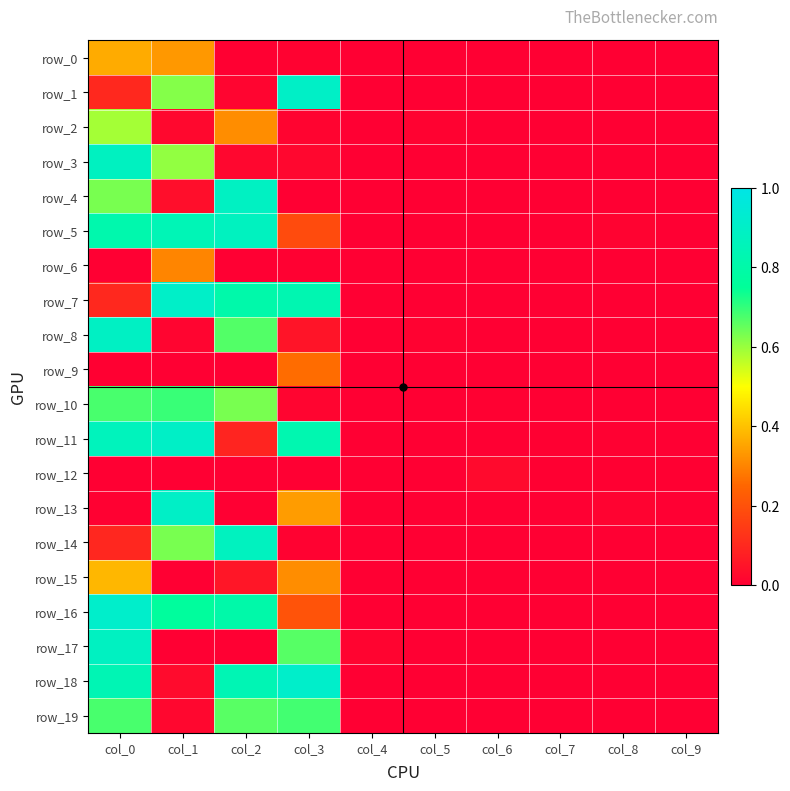

Reading right to left, what are all the values shown in this chart?

row_0: col_9=0.0	col_8=0.0	col_7=0.0	col_6=0.0	col_5=0.0	col_4=0.0	col_3=0.0	col_2=0.0	col_1=0.3	col_0=0.4
row_1: col_9=0.0	col_8=0.0	col_7=0.0	col_6=0.0	col_5=0.0	col_4=0.0	col_3=0.9	col_2=0.0	col_1=0.6	col_0=0.1
row_2: col_9=0.0	col_8=0.0	col_7=0.0	col_6=0.0	col_5=0.0	col_4=0.0	col_3=0.0	col_2=0.3	col_1=0.0	col_0=0.6
row_3: col_9=0.0	col_8=0.0	col_7=0.0	col_6=0.0	col_5=0.0	col_4=0.0	col_3=0.0	col_2=0.0	col_1=0.6	col_0=0.9
row_4: col_9=0.0	col_8=0.0	col_7=0.0	col_6=0.0	col_5=0.0	col_4=0.0	col_3=0.0	col_2=0.9	col_1=0.0	col_0=0.6
row_5: col_9=0.0	col_8=0.0	col_7=0.0	col_6=0.0	col_5=0.0	col_4=0.0	col_3=0.2	col_2=0.9	col_1=0.8	col_0=0.8
row_6: col_9=0.0	col_8=0.0	col_7=0.0	col_6=0.0	col_5=0.0	col_4=0.0	col_3=0.0	col_2=0.0	col_1=0.3	col_0=0.0
row_7: col_9=0.0	col_8=0.0	col_7=0.0	col_6=0.0	col_5=0.0	col_4=0.0	col_3=0.8	col_2=0.8	col_1=0.9	col_0=0.1
row_8: col_9=0.0	col_8=0.0	col_7=0.0	col_6=0.0	col_5=0.0	col_4=0.0	col_3=0.1	col_2=0.7	col_1=0.0	col_0=0.9
row_9: col_9=0.0	col_8=0.0	col_7=0.0	col_6=0.0	col_5=0.0	col_4=0.0	col_3=0.3	col_2=0.0	col_1=0.0	col_0=0.0
row_10: col_9=0.0	col_8=0.0	col_7=0.0	col_6=0.0	col_5=0.0	col_4=0.0	col_3=0.0	col_2=0.6	col_1=0.7	col_0=0.7
row_11: col_9=0.0	col_8=0.0	col_7=0.0	col_6=0.0	col_5=0.0	col_4=0.0	col_3=0.8	col_2=0.1	col_1=0.9	col_0=0.9
row_12: col_9=0.0	col_8=0.0	col_7=0.0	col_6=0.0	col_5=0.0	col_4=0.0	col_3=0.0	col_2=0.0	col_1=0.0	col_0=0.0
row_13: col_9=0.0	col_8=0.0	col_7=0.0	col_6=0.0	col_5=0.0	col_4=0.0	col_3=0.3	col_2=0.0	col_1=0.9	col_0=0.0
row_14: col_9=0.0	col_8=0.0	col_7=0.0	col_6=0.0	col_5=0.0	col_4=0.0	col_3=0.0	col_2=0.9	col_1=0.6	col_0=0.1
row_15: col_9=0.0	col_8=0.0	col_7=0.0	col_6=0.0	col_5=0.0	col_4=0.0	col_3=0.3	col_2=0.1	col_1=0.0	col_0=0.4
row_16: col_9=0.0	col_8=0.0	col_7=0.0	col_6=0.0	col_5=0.0	col_4=0.0	col_3=0.2	col_2=0.8	col_1=0.8	col_0=0.9
row_17: col_9=0.0	col_8=0.0	col_7=0.0	col_6=0.0	col_5=0.0	col_4=0.0	col_3=0.7	col_2=0.0	col_1=0.0	col_0=0.9
row_18: col_9=0.0	col_8=0.0	col_7=0.0	col_6=0.0	col_5=0.0	col_4=0.0	col_3=0.9	col_2=0.8	col_1=0.0	col_0=0.8
row_19: col_9=0.0	col_8=0.0	col_7=0.0	col_6=0.0	col_5=0.0	col_4=0.0	col_3=0.7	col_2=0.7	col_1=0.0	col_0=0.7